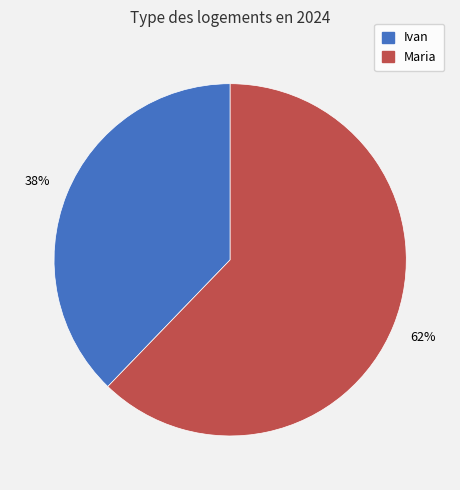

Does any single category account for the majority?

Yes